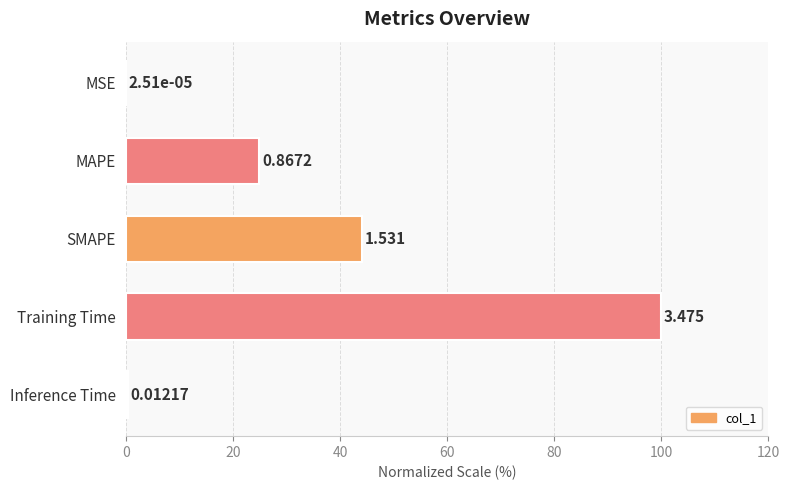

What is the maximum value shown in the chart?

100.0